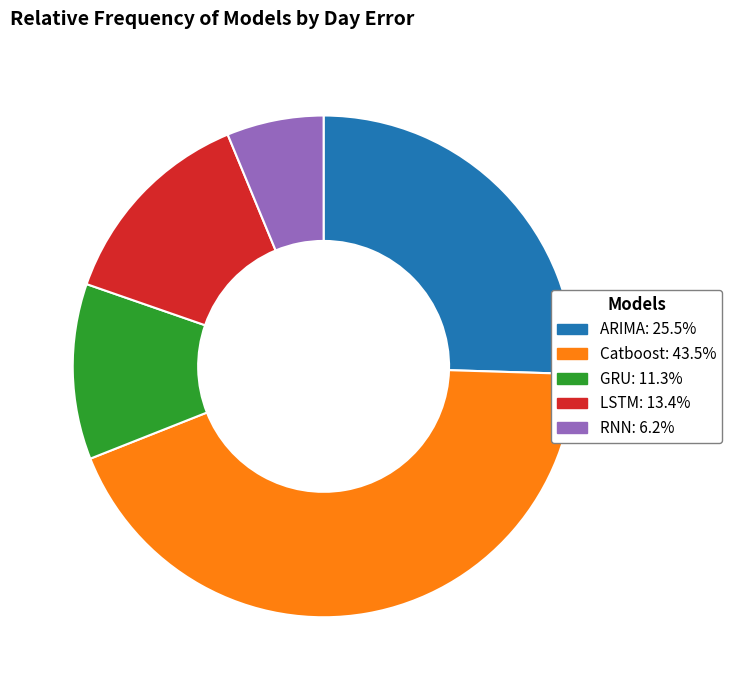

Is there any slice that represents more than half of the pie?

No